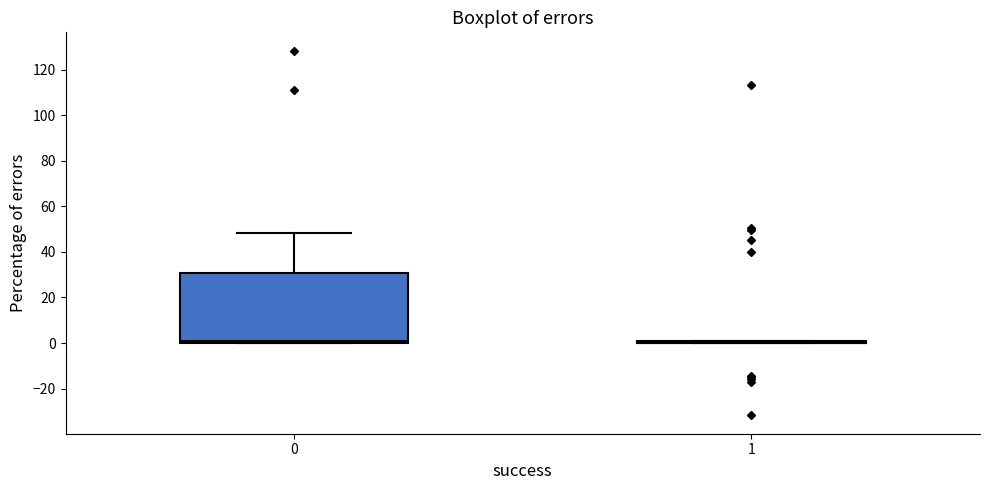

Reading left to right, read every box against the y-axis: the position of its median line, the range the box covers, and the ends of its whiskers. The values are not printed on the chart, so give them approximately, as read against the axis.

0: median 0 (just above the box's lower edge), box 0 to 30, whiskers 0 to 48
1: box collapsed to a line at 0, whiskers 0 to 0